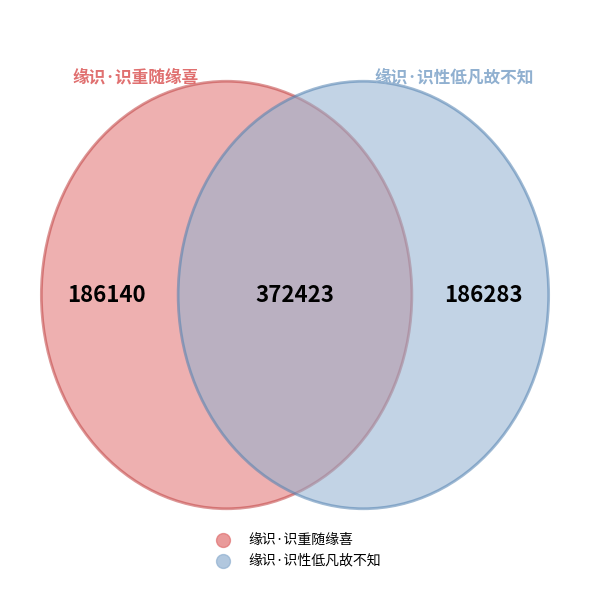

To the nearest percent, what is the combined percentage of 缘识·识重随缘喜 and 缘识·识性低凡故不知?

100%